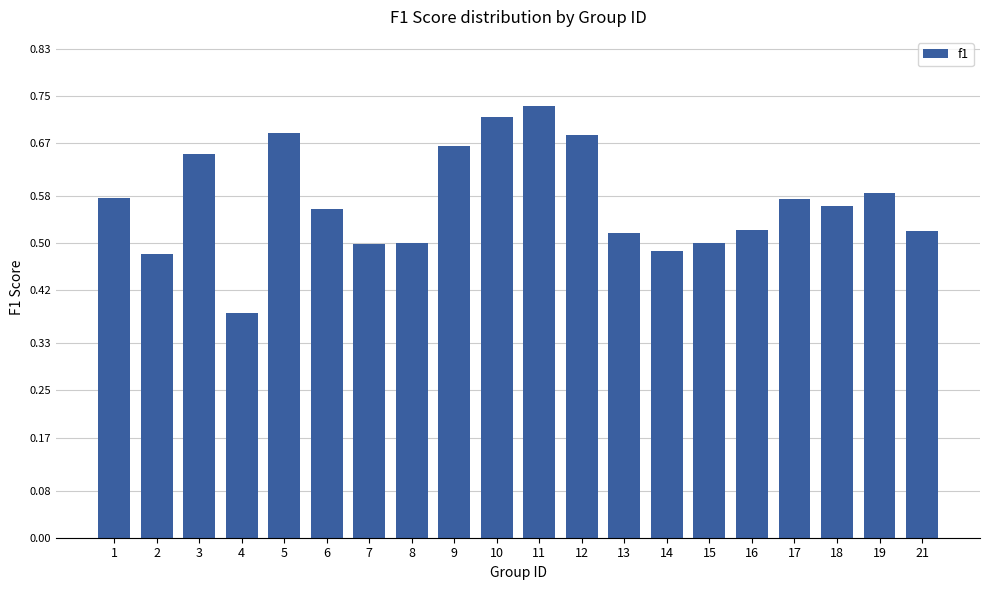

What is the sum of all values?

11.4